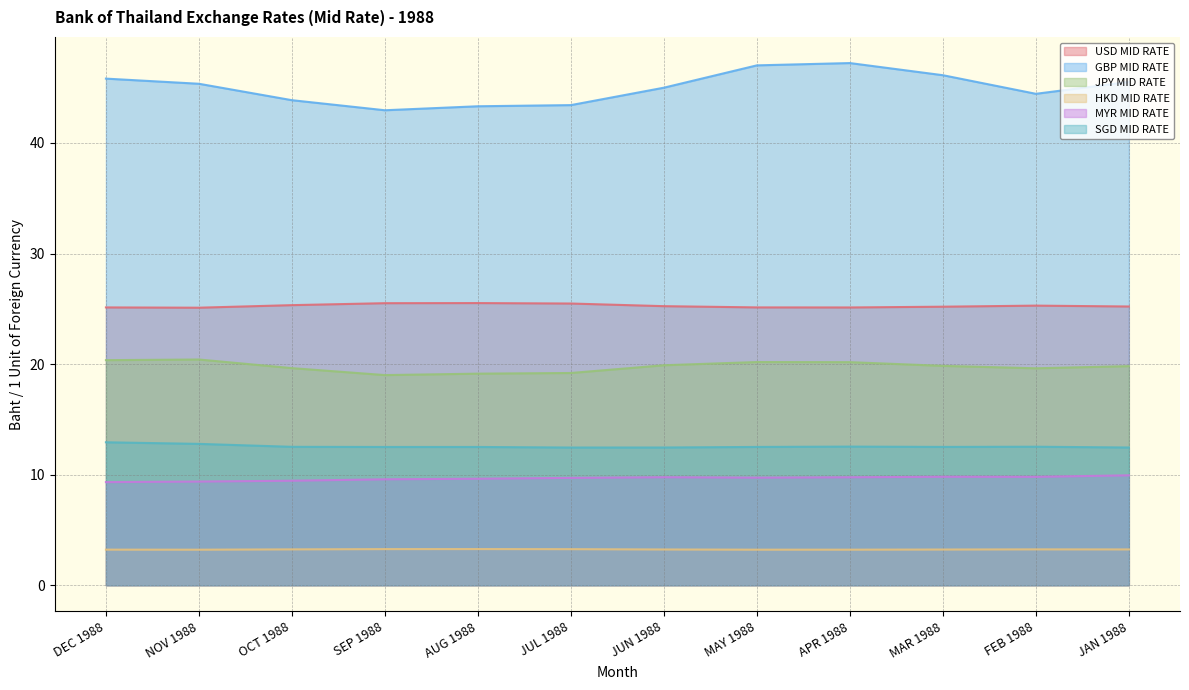

How many interior local valleys does the USD MID RATE series have?

2